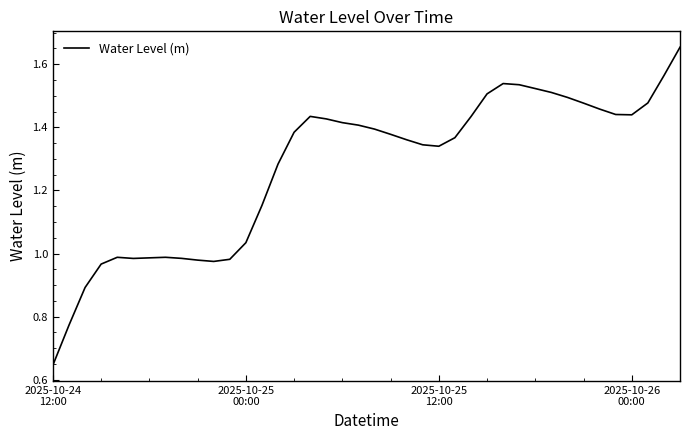

Does the chart display data point markers on the line(s)?

No